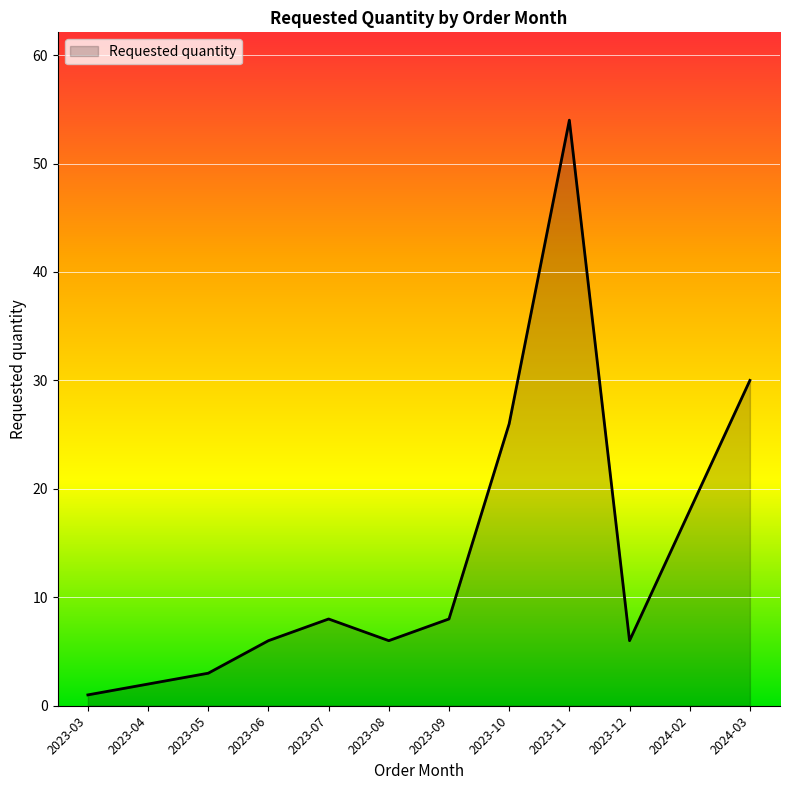

Where is the data nearest to the value 27?

2023-10